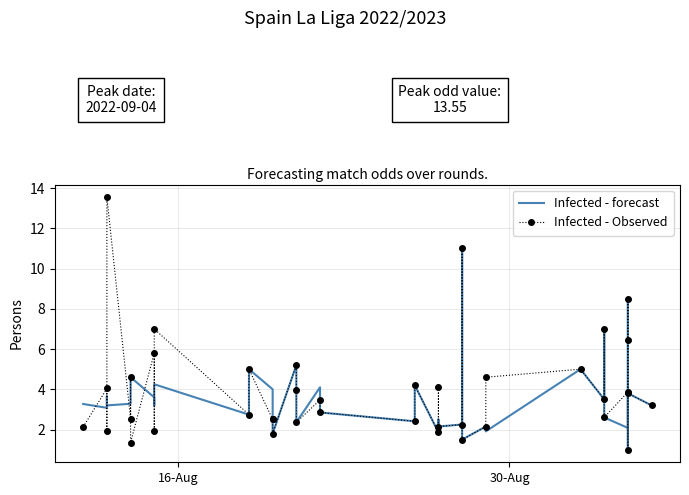

What is the greatest value displayed?

13.6